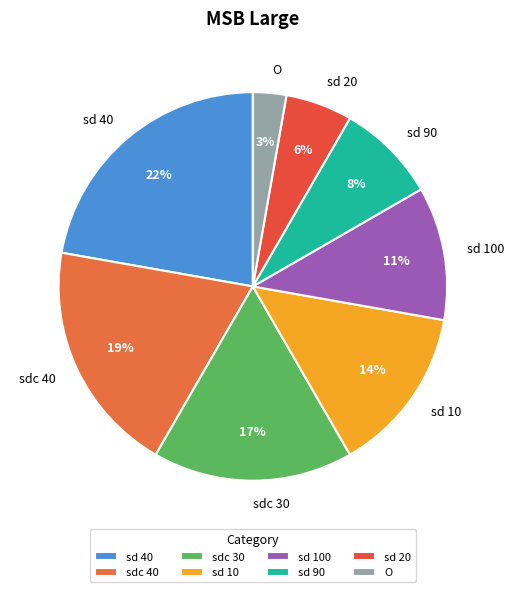

Which slice is the largest?

sd 40